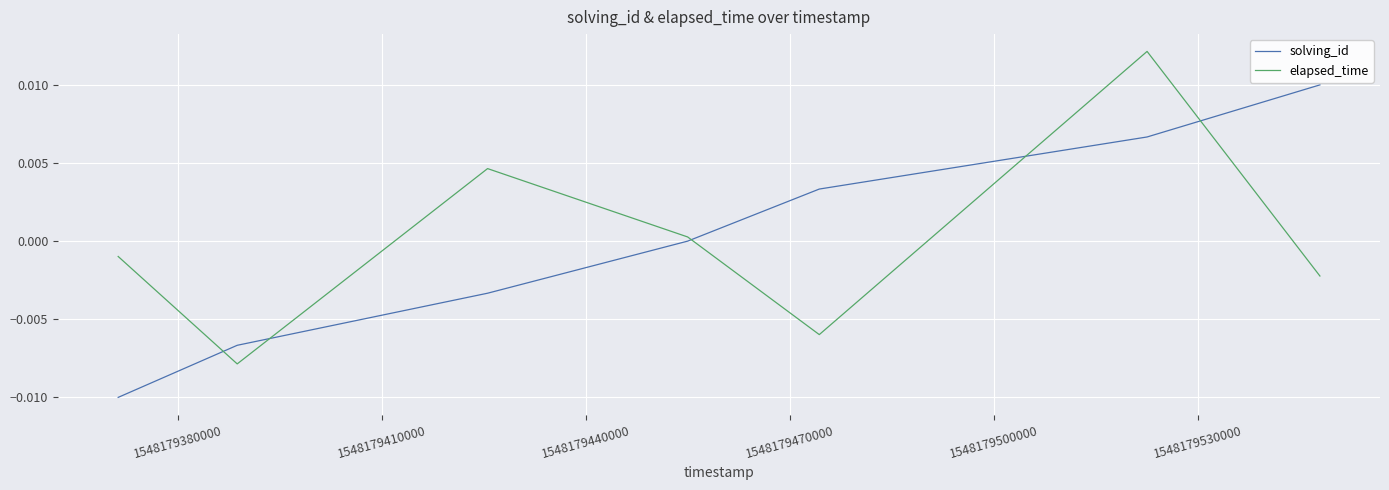

Rank the series by their maximum value, from highest to lowest.

elapsed_time, solving_id